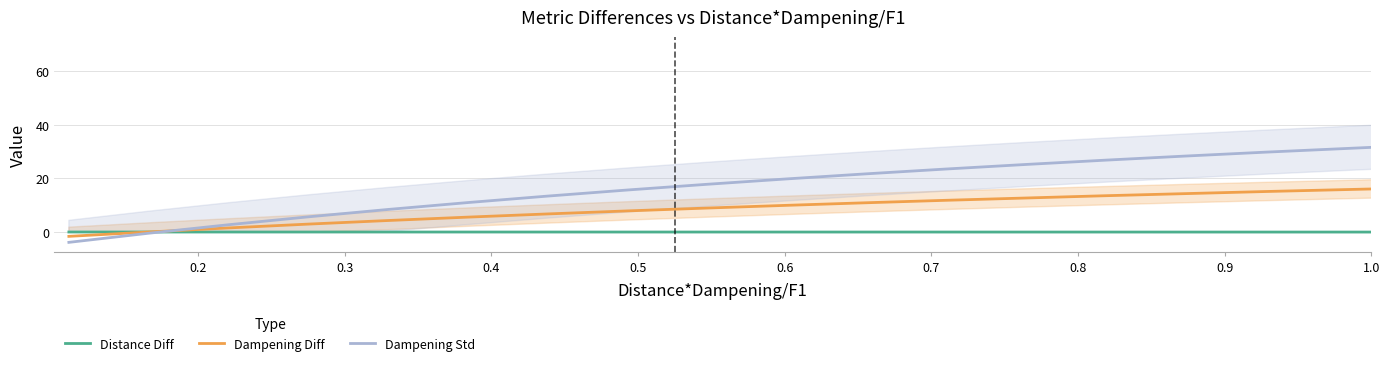

Does the chart have visible grid lines?

Yes